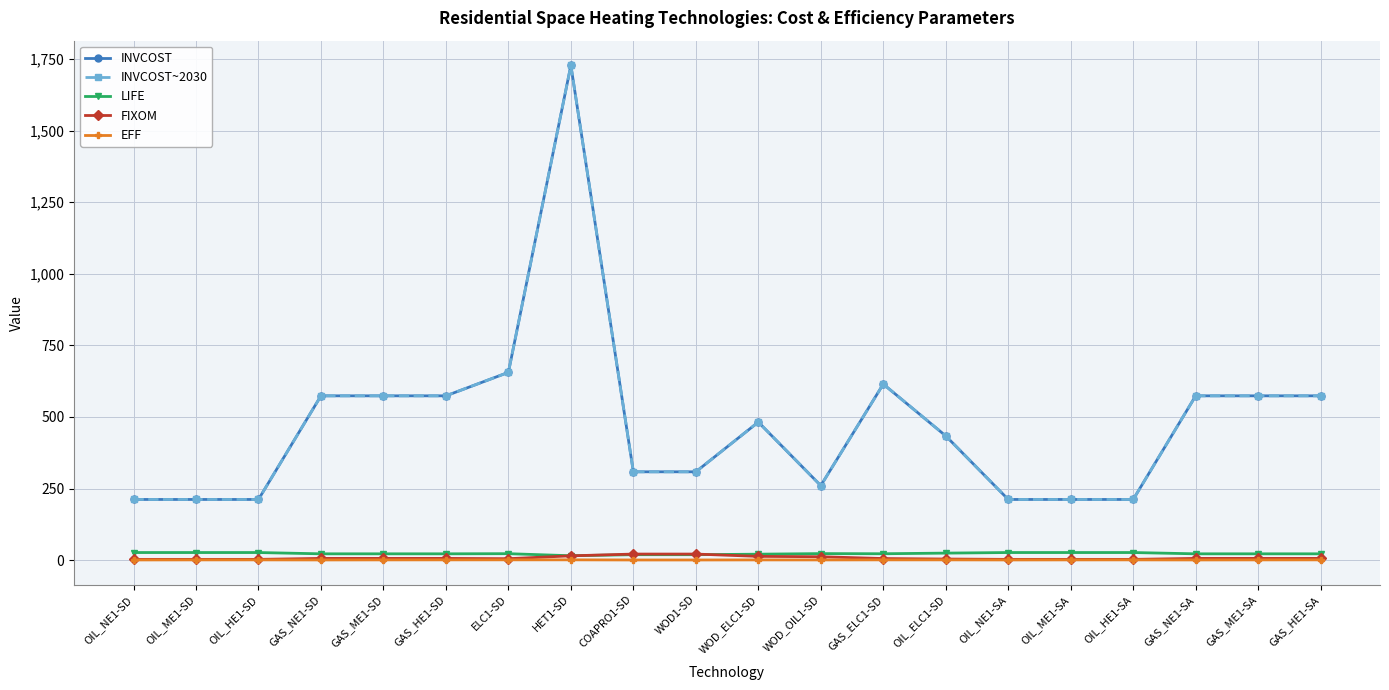

Reading left to right, list all the values displayed in this chart.

INVCOST: OIL_NE1-SD=211.9	OIL_ME1-SD=211.9	OIL_HE1-SD=211.9	GAS_NE1-SD=573.7	GAS_ME1-SD=573.7	GAS_HE1-SD=573.7	ELC1-SD=655.7	HET1-SD=1727.8	COAPRO1-SD=308.4	WOD1-SD=308.4	WOD_ELC1-SD=482.1	WOD_OIL1-SD=260.2	GAS_ELC1-SD=614.7	OIL_ELC1-SD=433.8	OIL_NE1-SA=211.9	OIL_ME1-SA=211.9	OIL_HE1-SA=211.9	GAS_NE1-SA=573.7	GAS_ME1-SA=573.7	GAS_HE1-SA=573.7
INVCOST~2030: OIL_NE1-SD=211.9	OIL_ME1-SD=211.9	OIL_HE1-SD=211.9	GAS_NE1-SD=573.7	GAS_ME1-SD=573.7	GAS_HE1-SD=573.7	ELC1-SD=655.7	HET1-SD=1727.8	COAPRO1-SD=308.4	WOD1-SD=308.4	WOD_ELC1-SD=482.1	WOD_OIL1-SD=260.2	GAS_ELC1-SD=614.7	OIL_ELC1-SD=433.8	OIL_NE1-SA=211.9	OIL_ME1-SA=211.9	OIL_HE1-SA=211.9	GAS_NE1-SA=573.7	GAS_ME1-SA=573.7	GAS_HE1-SA=573.7
LIFE: OIL_NE1-SD=26.5	OIL_ME1-SD=26.5	OIL_HE1-SD=26.5	GAS_NE1-SD=22.0	GAS_ME1-SD=22.0	GAS_HE1-SD=22.0	ELC1-SD=22.5	HET1-SD=15.3	COAPRO1-SD=19.0	WOD1-SD=19.0	WOD_ELC1-SD=20.8	WOD_OIL1-SD=22.8	GAS_ELC1-SD=22.2	OIL_ELC1-SD=24.5	OIL_NE1-SA=26.5	OIL_ME1-SA=26.5	OIL_HE1-SA=26.5	GAS_NE1-SA=22.0	GAS_ME1-SA=22.0	GAS_HE1-SA=22.0
FIXOM: OIL_NE1-SD=2.6	OIL_ME1-SD=2.6	OIL_HE1-SD=2.6	GAS_NE1-SD=6.0	GAS_ME1-SD=6.0	GAS_HE1-SD=6.0	ELC1-SD=5.0	HET1-SD=15.0	COAPRO1-SD=21.2	WOD1-SD=21.2	WOD_ELC1-SD=13.1	WOD_OIL1-SD=11.9	GAS_ELC1-SD=5.5	OIL_ELC1-SD=3.8	OIL_NE1-SA=2.6	OIL_ME1-SA=2.6	OIL_HE1-SA=2.6	GAS_NE1-SA=6.0	GAS_ME1-SA=6.0	GAS_HE1-SA=6.0
EFF: OIL_NE1-SD=0.6	OIL_ME1-SD=0.8	OIL_HE1-SD=0.8	GAS_NE1-SD=0.6	GAS_ME1-SD=0.8	GAS_HE1-SD=0.9	ELC1-SD=1.0	HET1-SD=1.0	COAPRO1-SD=0.5	WOD1-SD=0.5	WOD_ELC1-SD=0.8	WOD_OIL1-SD=0.7	GAS_ELC1-SD=0.9	OIL_ELC1-SD=0.9	OIL_NE1-SA=0.6	OIL_ME1-SA=0.8	OIL_HE1-SA=0.8	GAS_NE1-SA=0.6	GAS_ME1-SA=0.8	GAS_HE1-SA=0.9